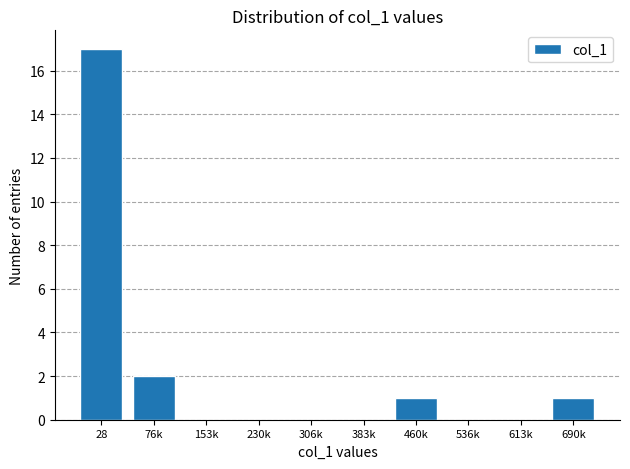

Reading left to right, list all the values displayed in this chart.

28=17	76k=2	153k=0	230k=0	306k=0	383k=0	460k=1	536k=0	613k=0	690k=1